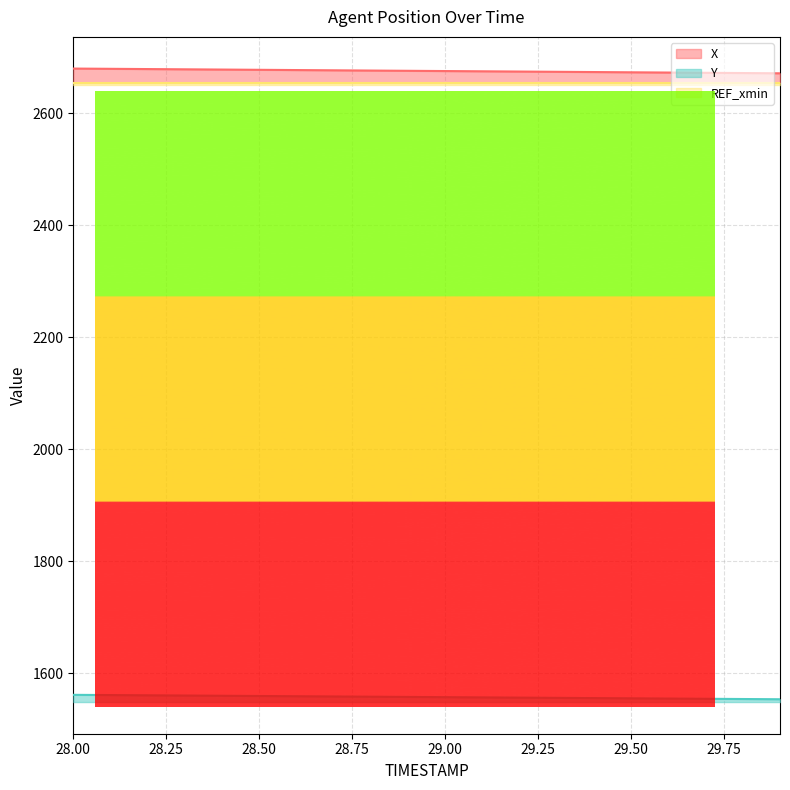

Is it true that Y equals 1556.2 at 29.2?

True